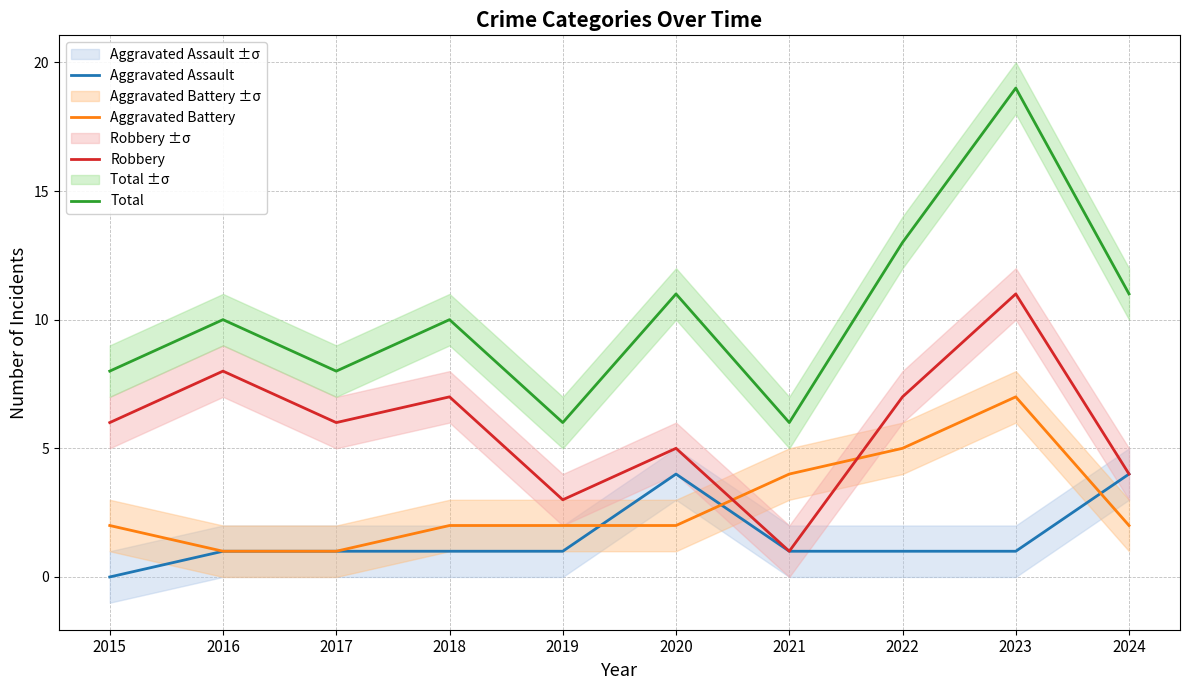

Reading left to right, what are all the values shown in this chart?

Aggravated Assault: 0	1	1	1	1	4	1	1	1	4
Aggravated Battery: 2	1	1	2	2	2	4	5	7	2
Robbery: 6	8	6	7	3	5	1	7	11	4
Total: 8	10	8	10	6	11	6	13	19	11